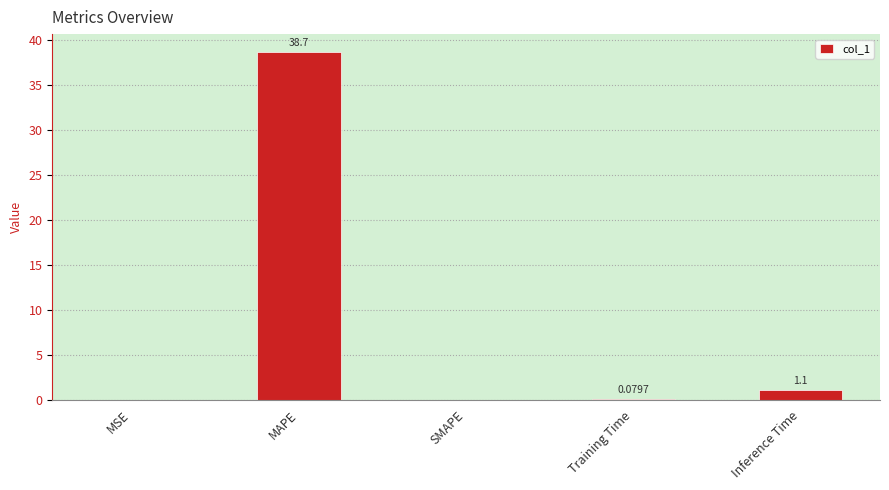

At which category does the chart reach its peak across all series?

MAPE